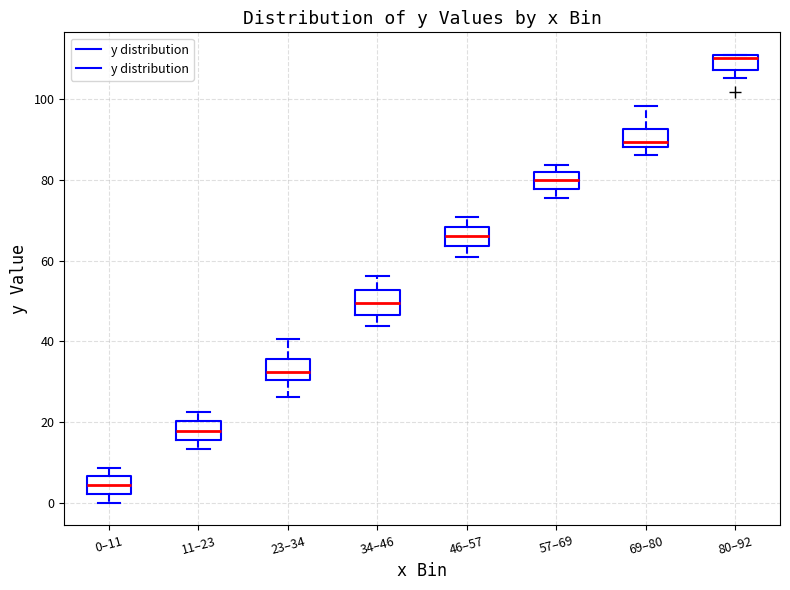

Which box has the highest median line?

80–92